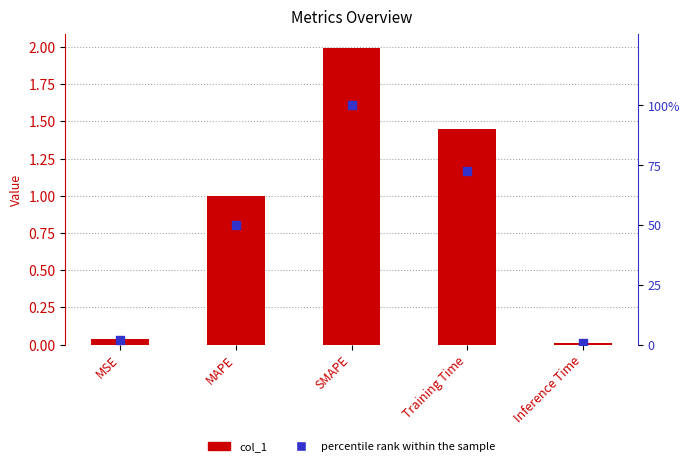

What is the total value across all series at MSE?

2.0